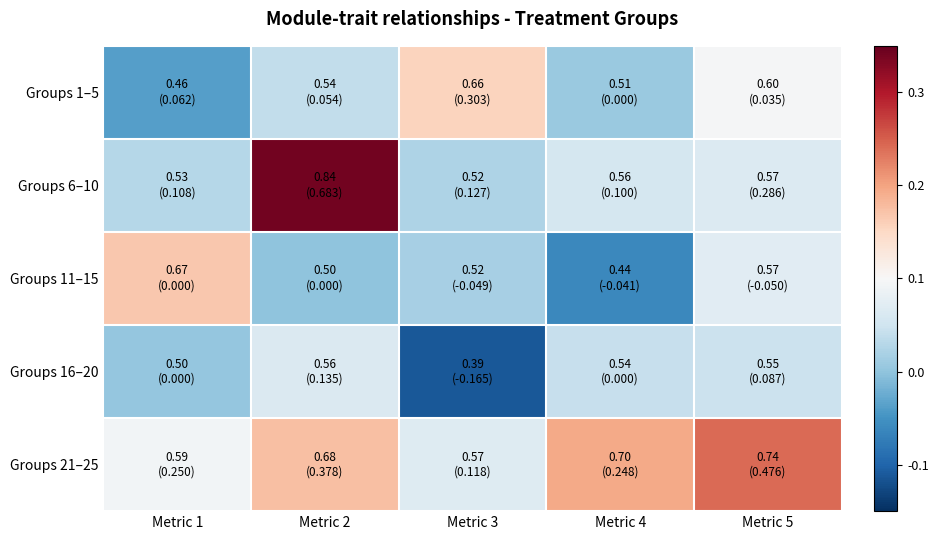

Reading left to right, list all the values displayed in this chart.

Groups 1–5: Metric 1=-0.0	Metric 2=0.0	Metric 3=0.2	Metric 4=0.0	Metric 5=0.1
Groups 6–10: Metric 1=0.0	Metric 2=0.3	Metric 3=0.0	Metric 4=0.1	Metric 5=0.1
Groups 11–15: Metric 1=0.2	Metric 2=0.0	Metric 3=0.0	Metric 4=-0.1	Metric 5=0.1
Groups 16–20: Metric 1=0.0	Metric 2=0.1	Metric 3=-0.1	Metric 4=0.0	Metric 5=0.0
Groups 21–25: Metric 1=0.1	Metric 2=0.2	Metric 3=0.1	Metric 4=0.2	Metric 5=0.2